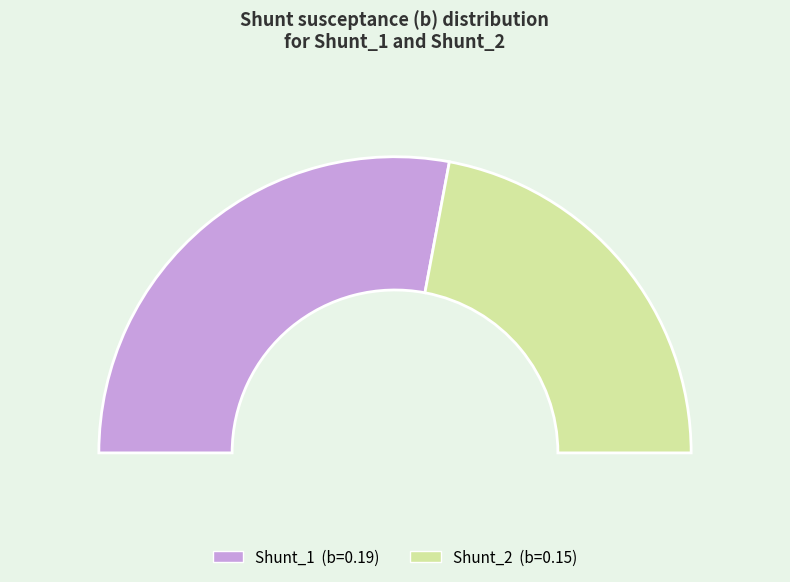

The Shunt_1 slice represents 51% of the pie. True or false?

False